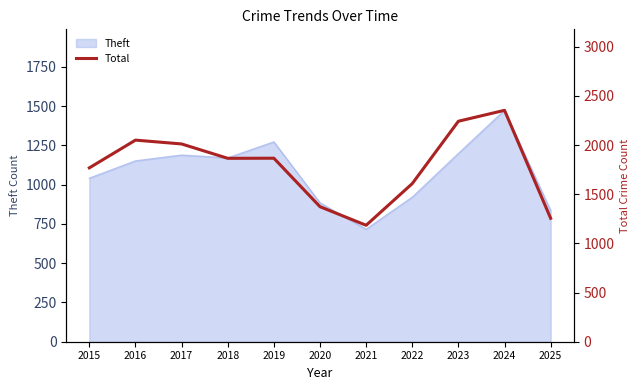

List the labels in order of value, largest first.

2024, 2023, 2016, 2017, 2019, 2018, 2015, 2022, 2020, 2025, 2021